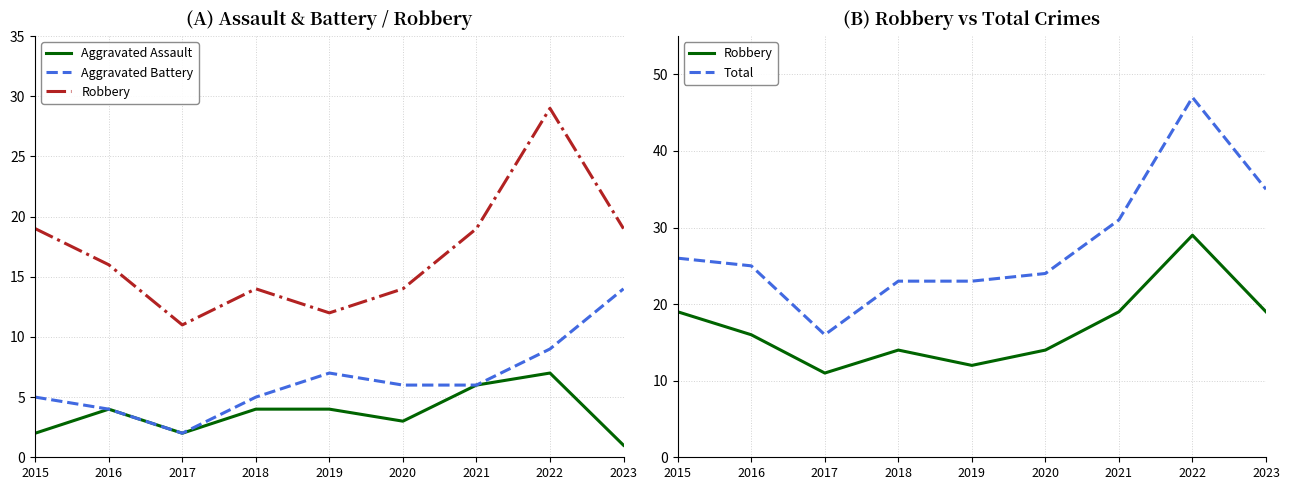

How many lines are shown in the chart?

4